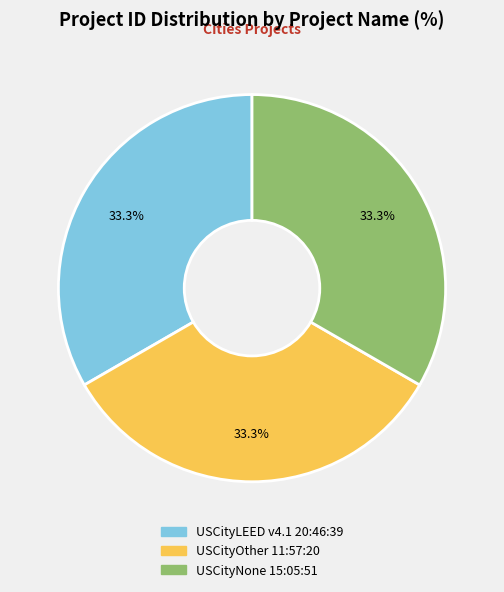

Combined, do USCityNone 15:05:51 and USCityOther 11:57:20 account for over 50%?

Yes